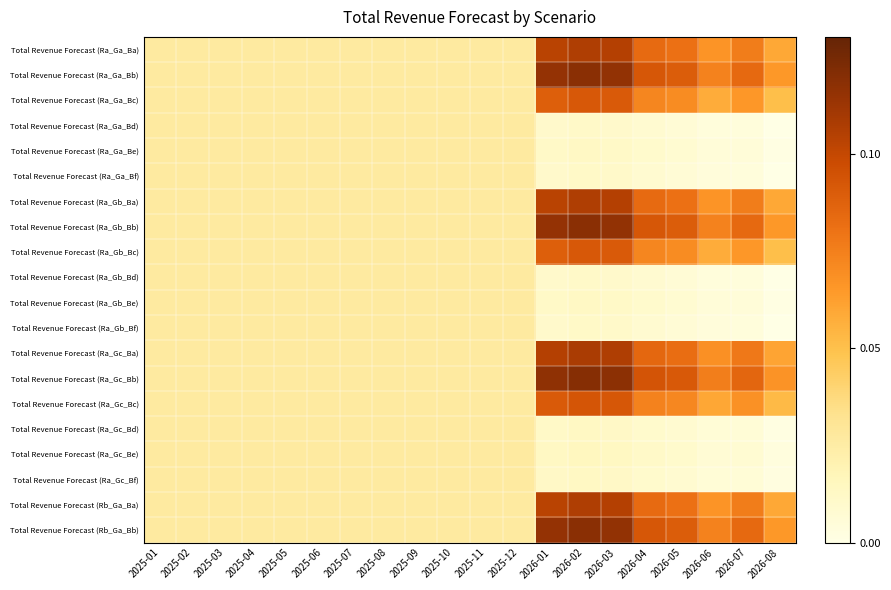

Which series has the largest range (max minus min)?

Total Revenue Forecast (Ra_Gc_Bb)